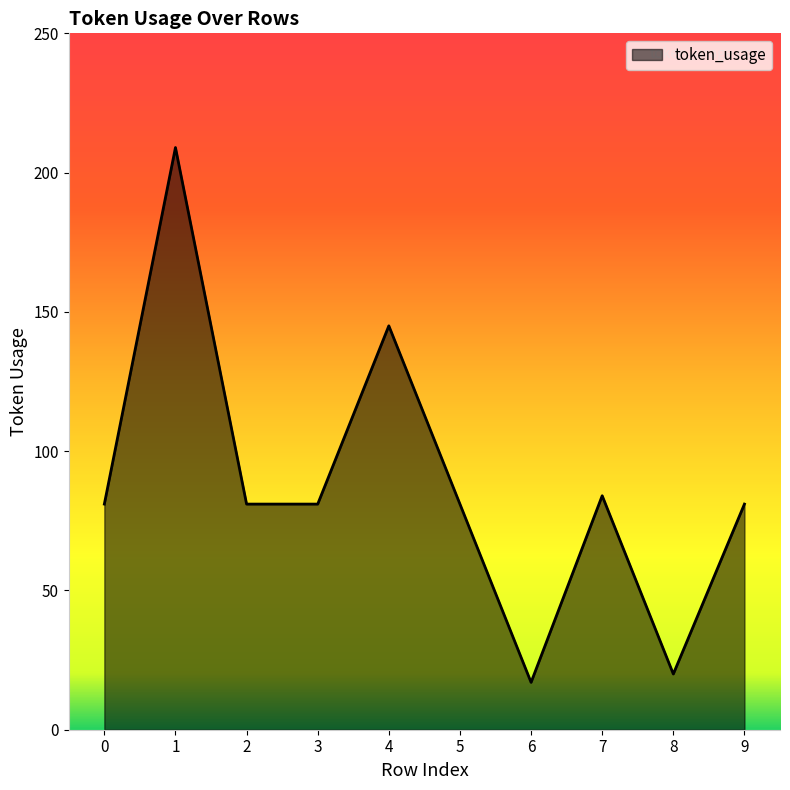

What is the ratio of the value at 0 to the value at 8?

4.0